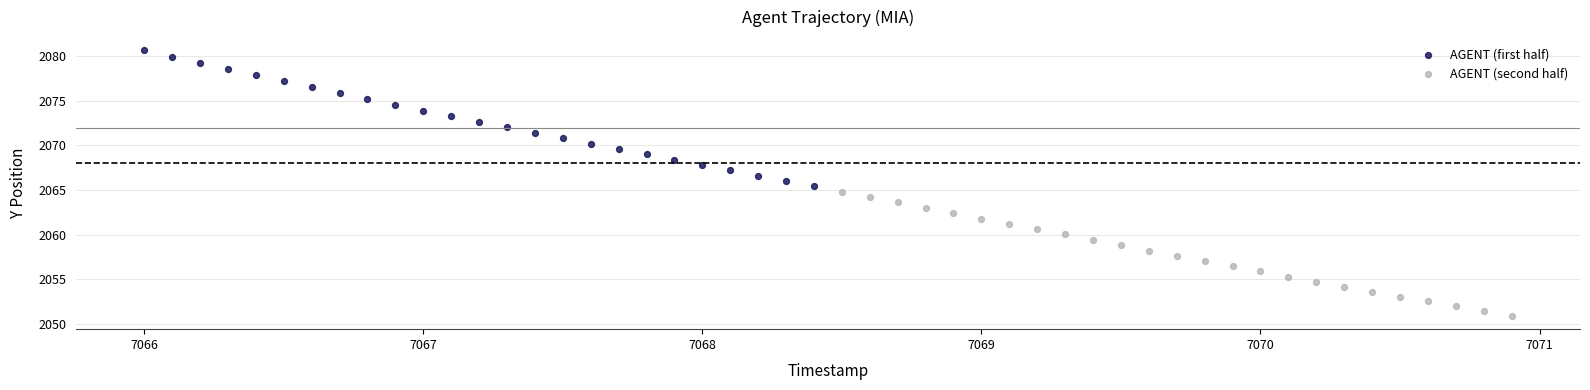

Which series reaches the maximum Y coordinate?

AGENT (first half)